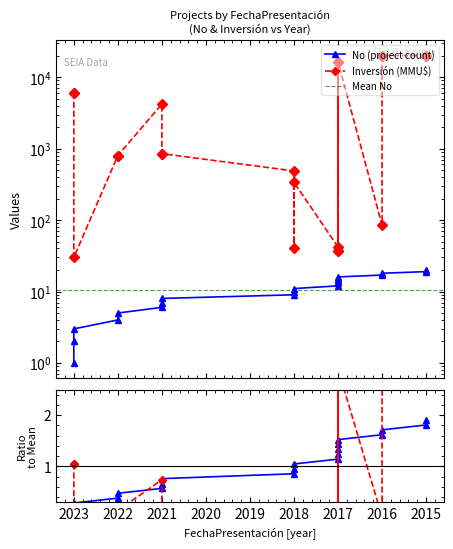

True or false: No and Inversión(MMU$) intersect in this chart.

False